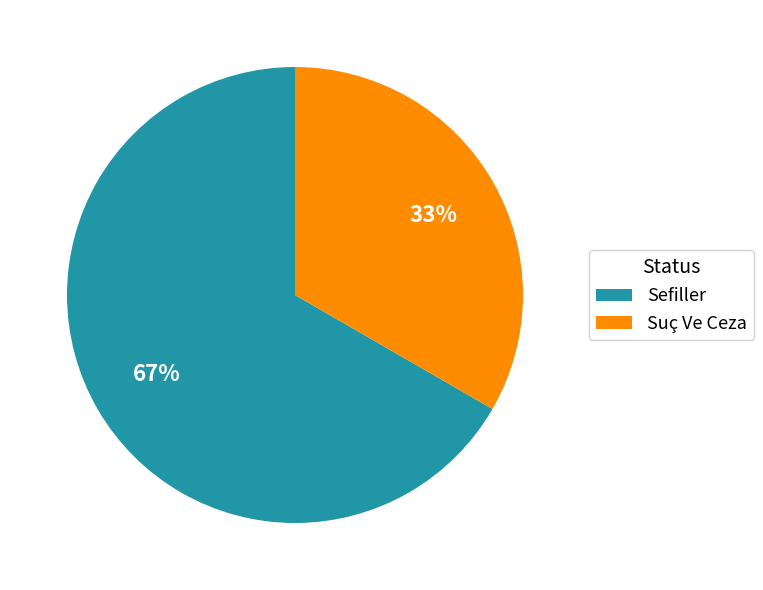

Is the sum of Suç Ve Ceza and Sefiller greater than half?

Yes